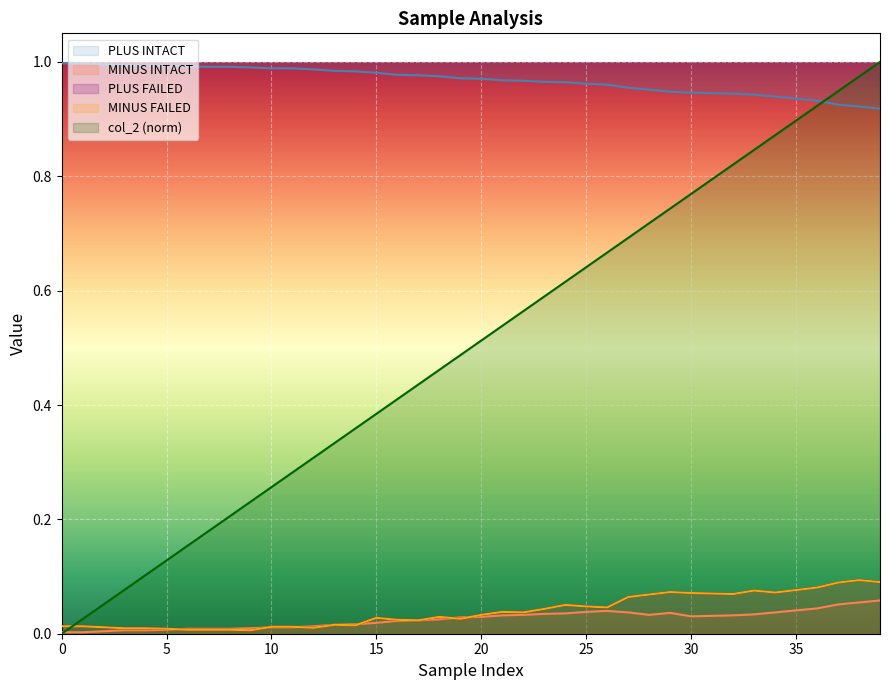

What is the average value of the col_2 series?

0.5